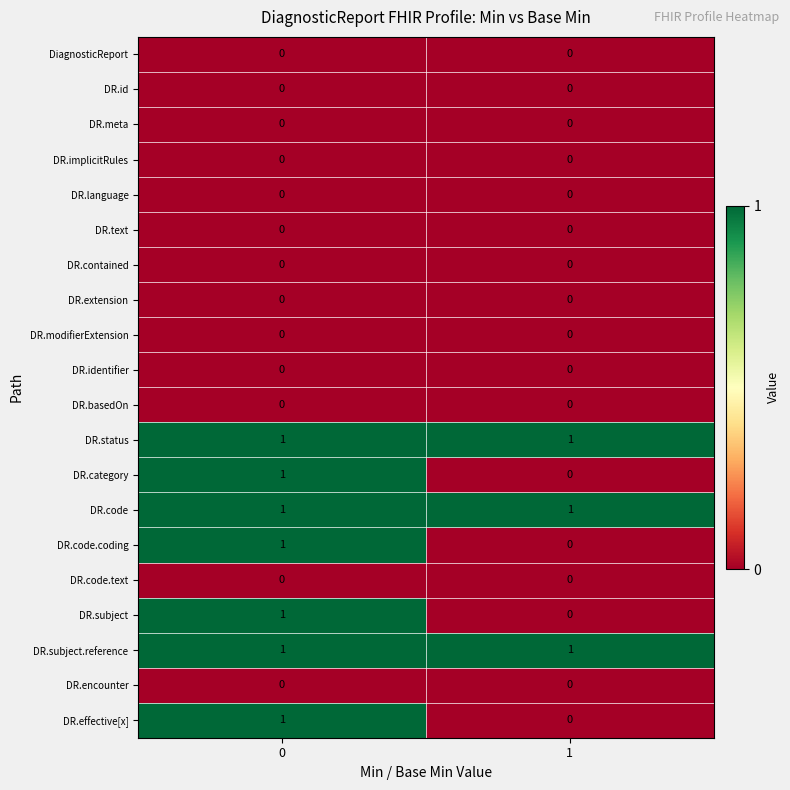

Is the value of DR.category at 0 greater than the value of DR.modifierExtension at 0?

Yes